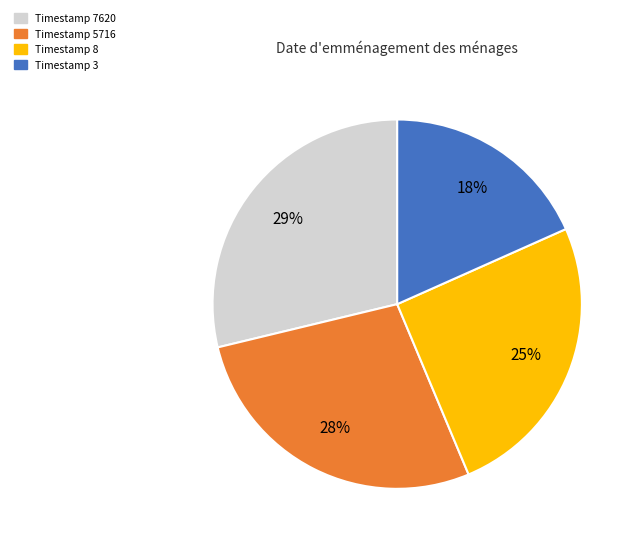

Is there any slice that represents more than half of the pie?

No